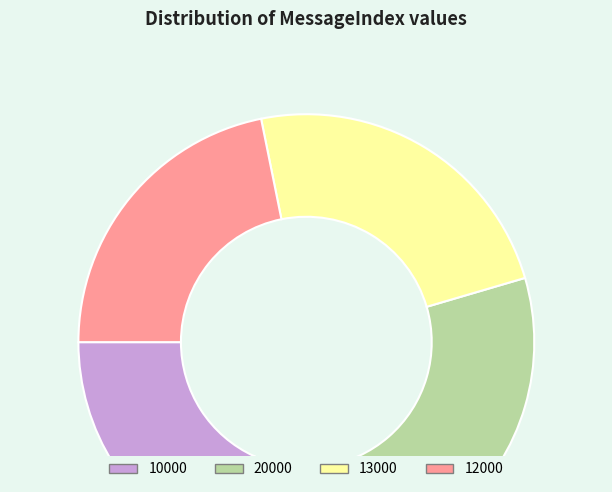

Which has a higher value, 10000 or 12000?

12000